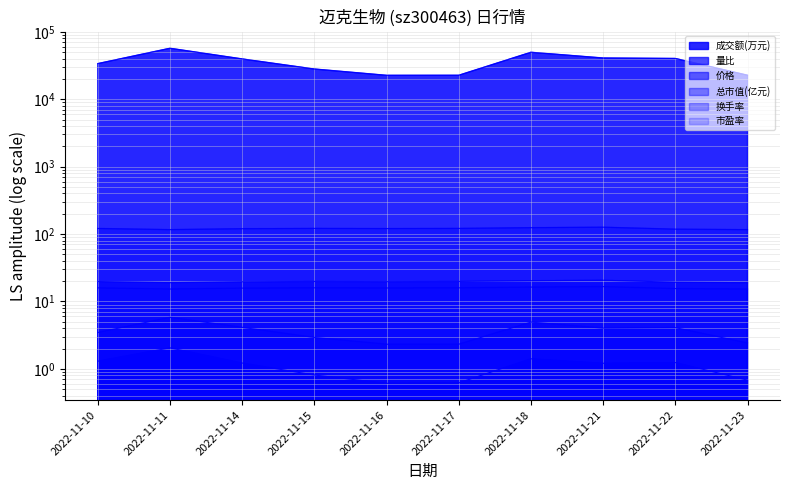

What is the difference between the second highest and second lowest values in the 价格 series?

1.3